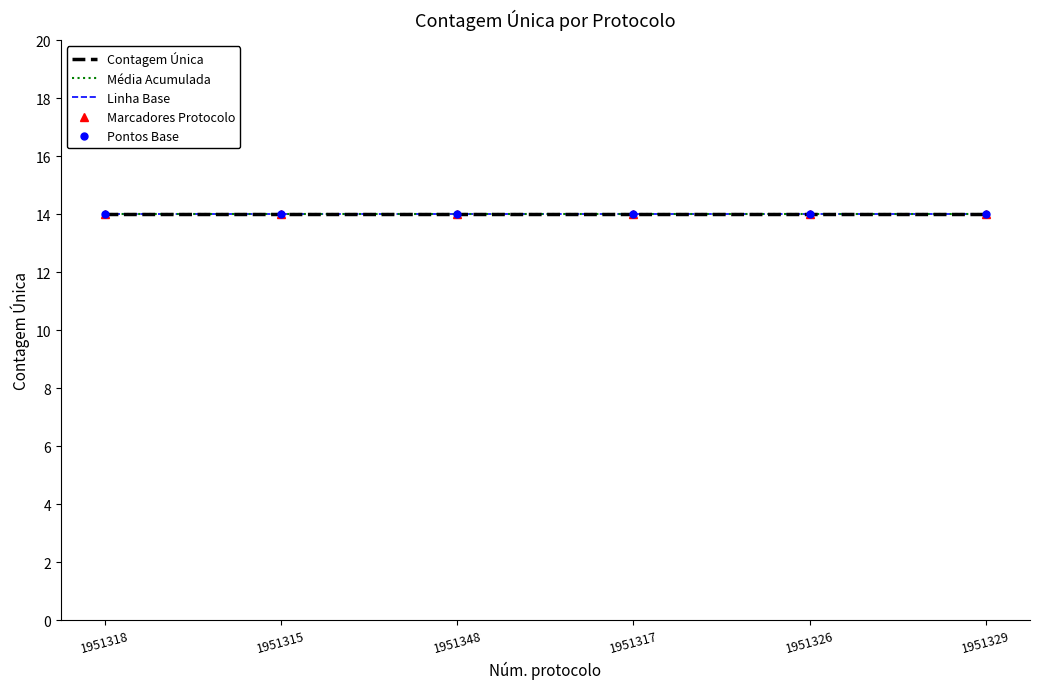

At which category does the chart reach its peak across all series?

1951348